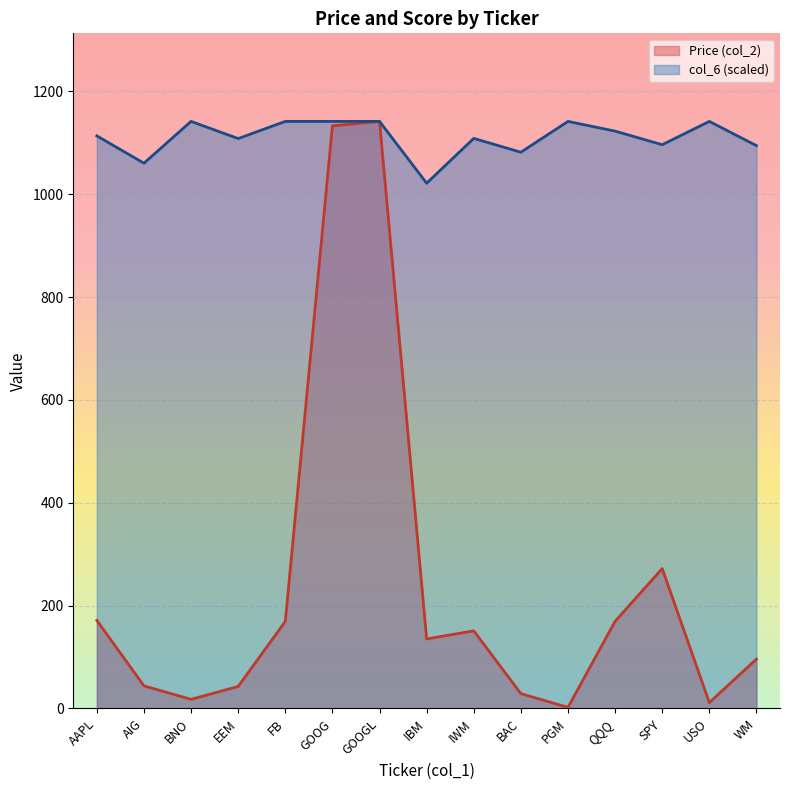

Where is the first local minimum for Price (col_2)?

BNO